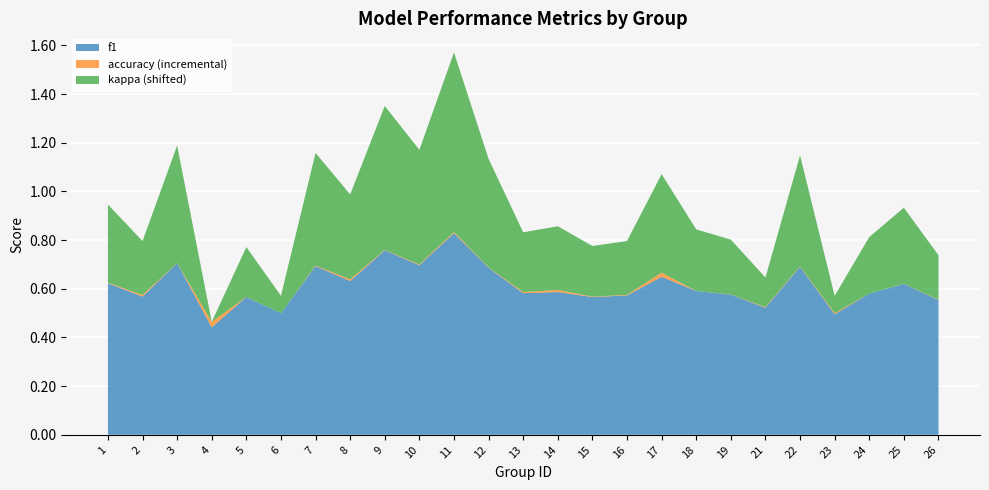

Reading left to right, transcribe all the data shown in this chart.

f1: 0.6	0.6	0.7	0.4	0.6	0.5	0.7	0.6	0.8	0.7	0.8	0.7	0.6	0.6	0.6	0.6	0.6	0.6	0.6	0.5	0.7	0.5	0.6	0.6	0.6
accuracy: 0.6	0.6	0.7	0.5	0.6	0.5	0.7	0.6	0.8	0.7	0.8	0.7	0.6	0.6	0.6	0.6	0.7	0.6	0.6	0.5	0.7	0.5	0.6	0.6	0.6
kappa: 0.2	0.1	0.4	-0.1	0.1	0.0	0.4	0.3	0.5	0.4	0.7	0.4	0.2	0.2	0.1	0.1	0.3	0.2	0.2	0.1	0.4	0.0	0.2	0.2	0.1